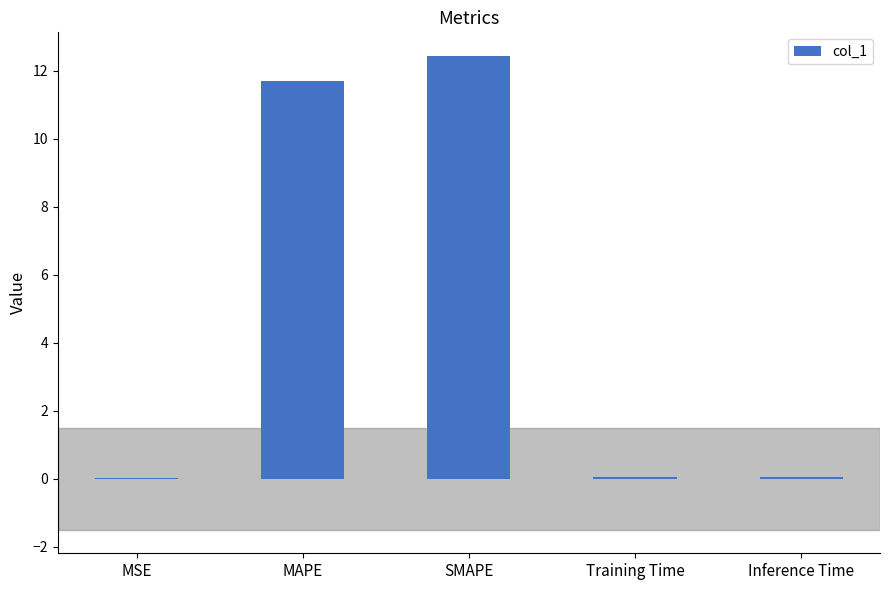

Which label corresponds to the largest value in the chart?

SMAPE